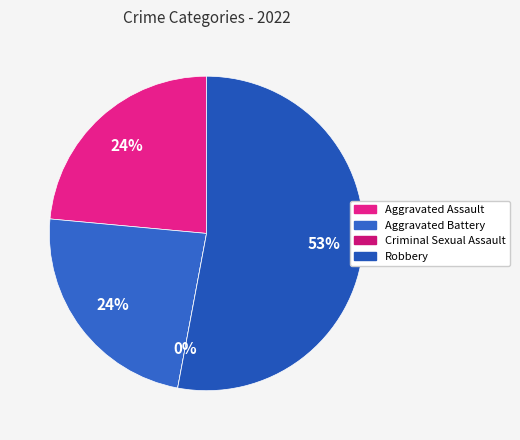

To the nearest percent, what percentage of the pie is Aggravated Assault?

24%